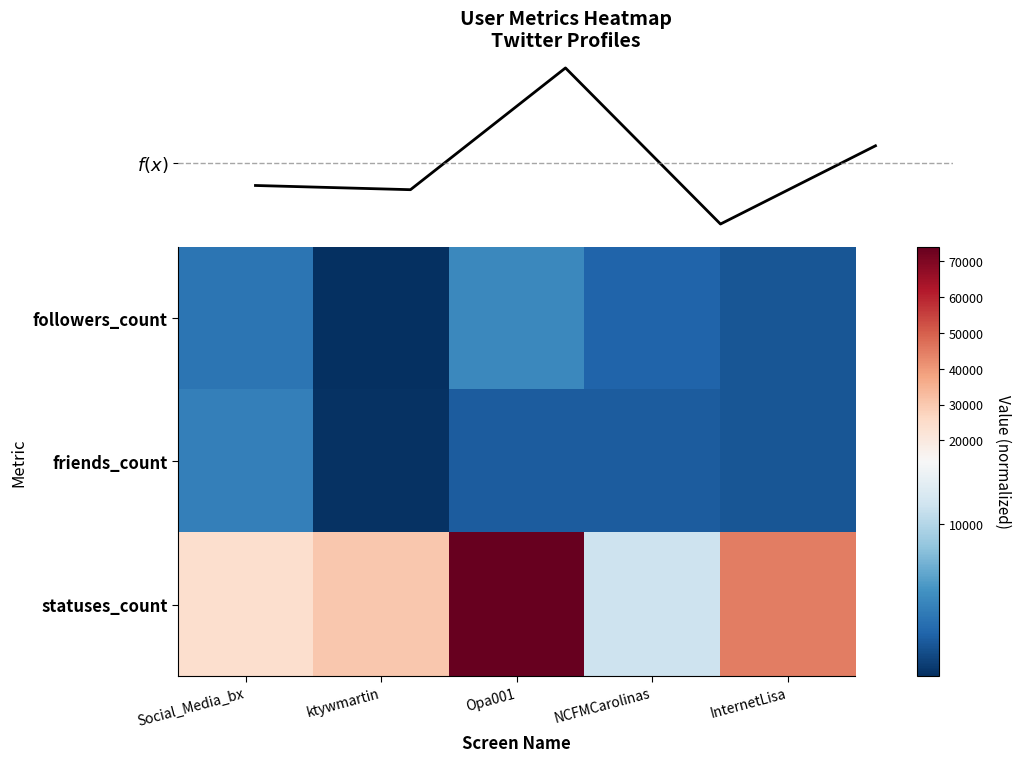

Which series has the largest total across all categories?

statuses_count